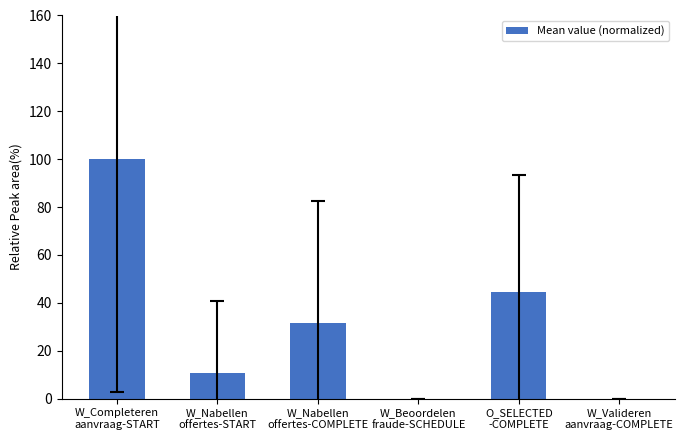

Which label corresponds to the largest value in the chart?

W_Completeren
aanvraag-START